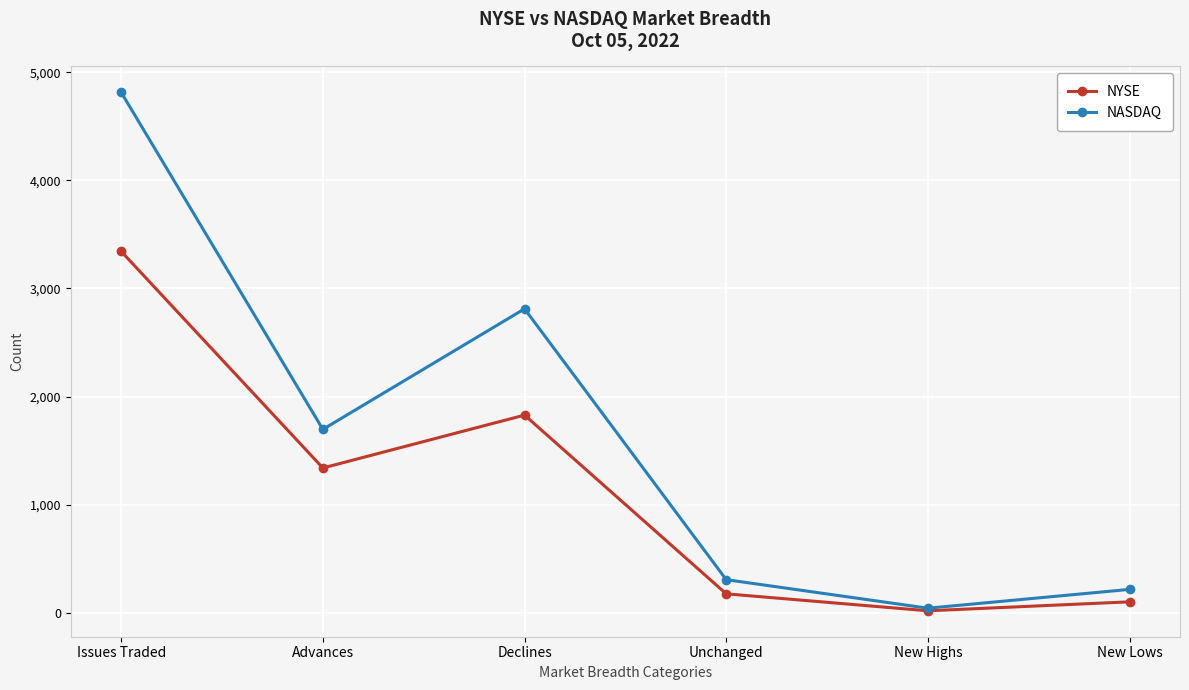

The NASDAQ series shows 2811 at Declines. True or false?

True